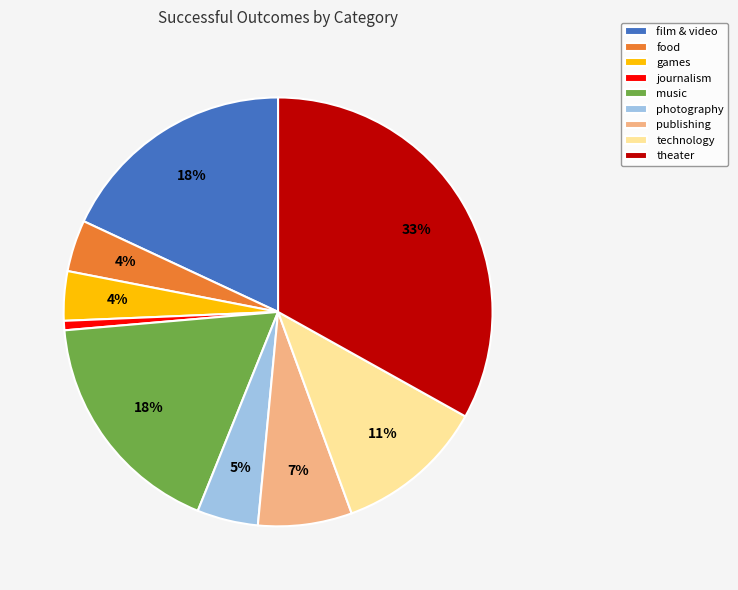

Which slice is the largest?

theater